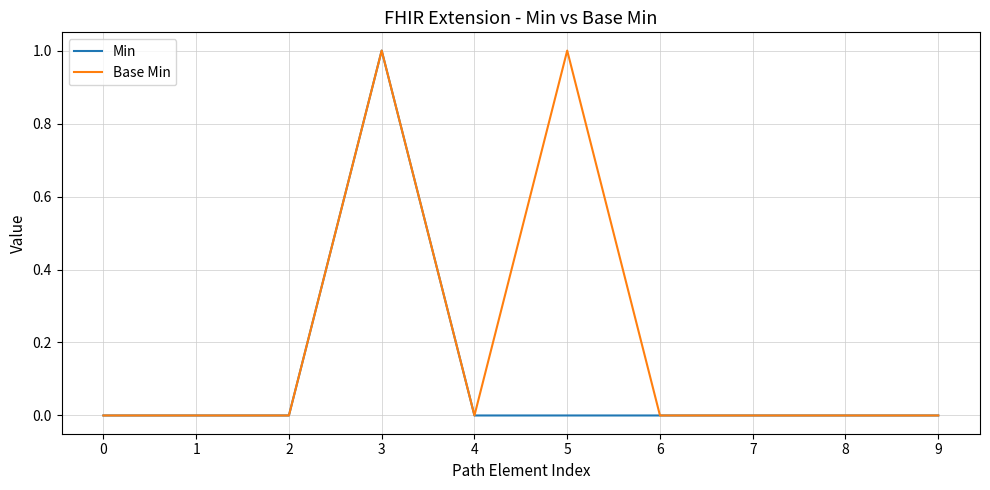

Is this an area chart (filled region under the line)?

No